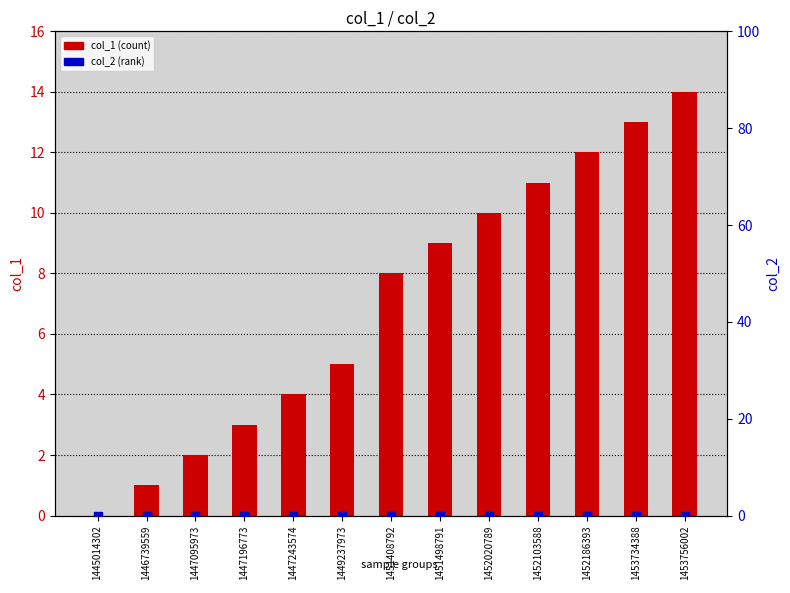

What are all the series names shown in the legend?

col_1 (count), col_2 (rank)